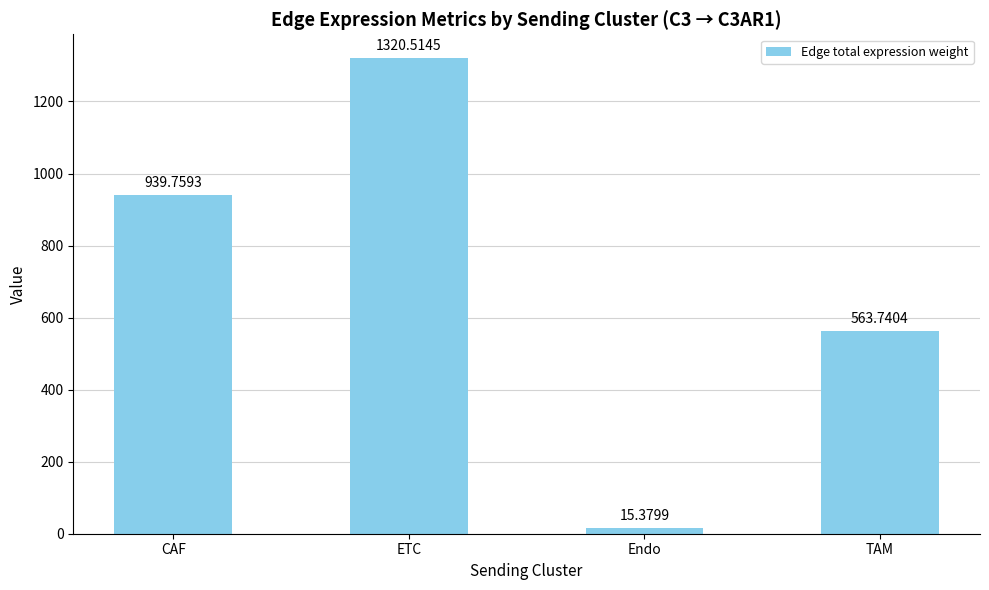

What is the difference between the values at ETC and Endo?

1305.1